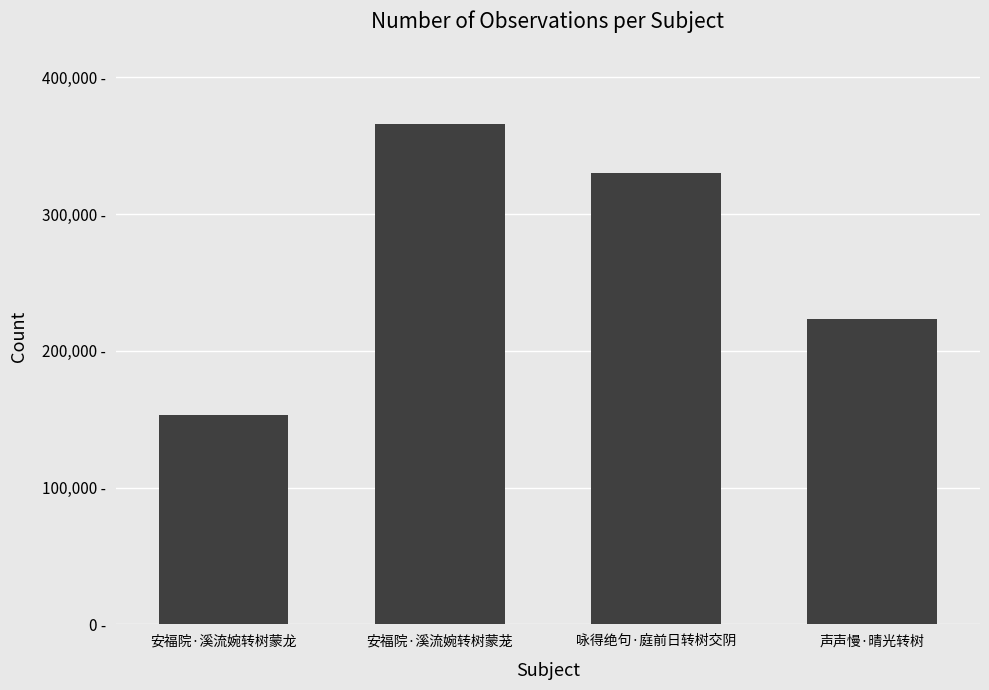

Is it true that the value at 声声慢·晴光转树 is 304631?

False